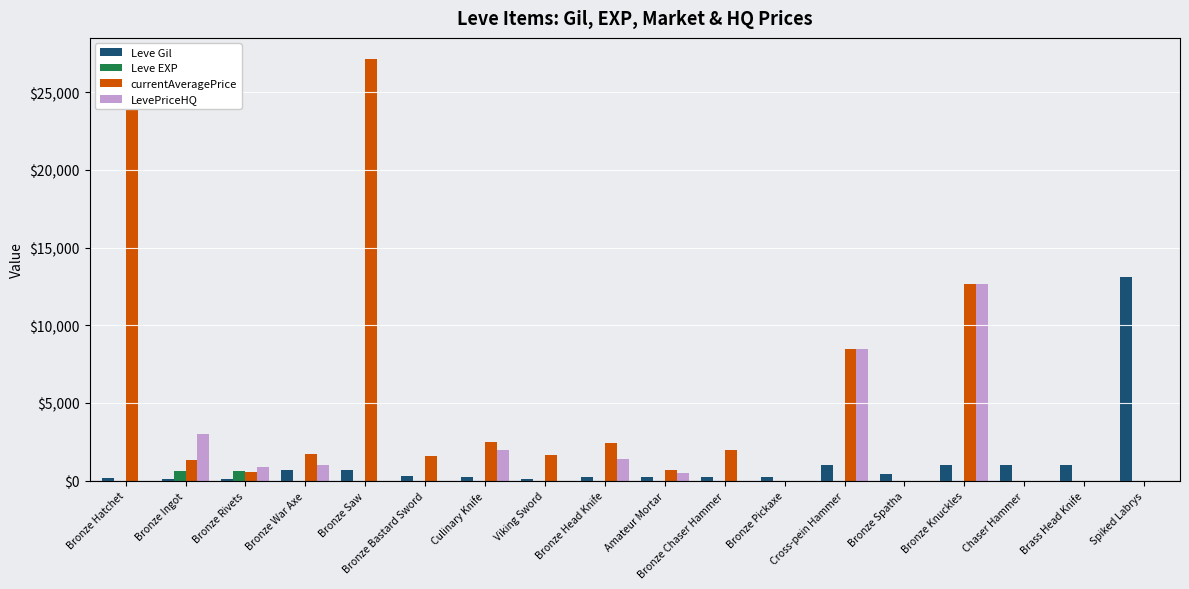

What is the difference between the Leve Gil values at Bronze Pickaxe and Bronze War Axe?

470